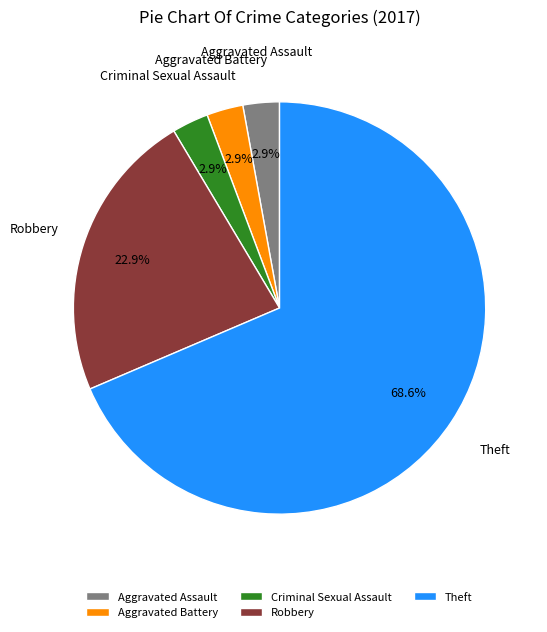

To the nearest percent, what is the combined percentage of Aggravated Battery and Theft?

71%